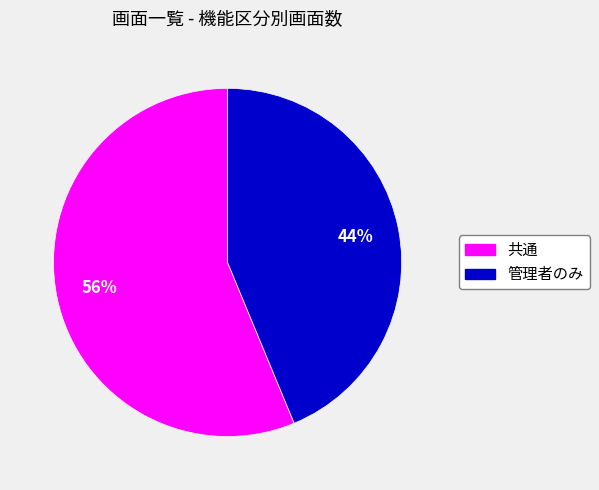

Which category accounts for the majority?

共通